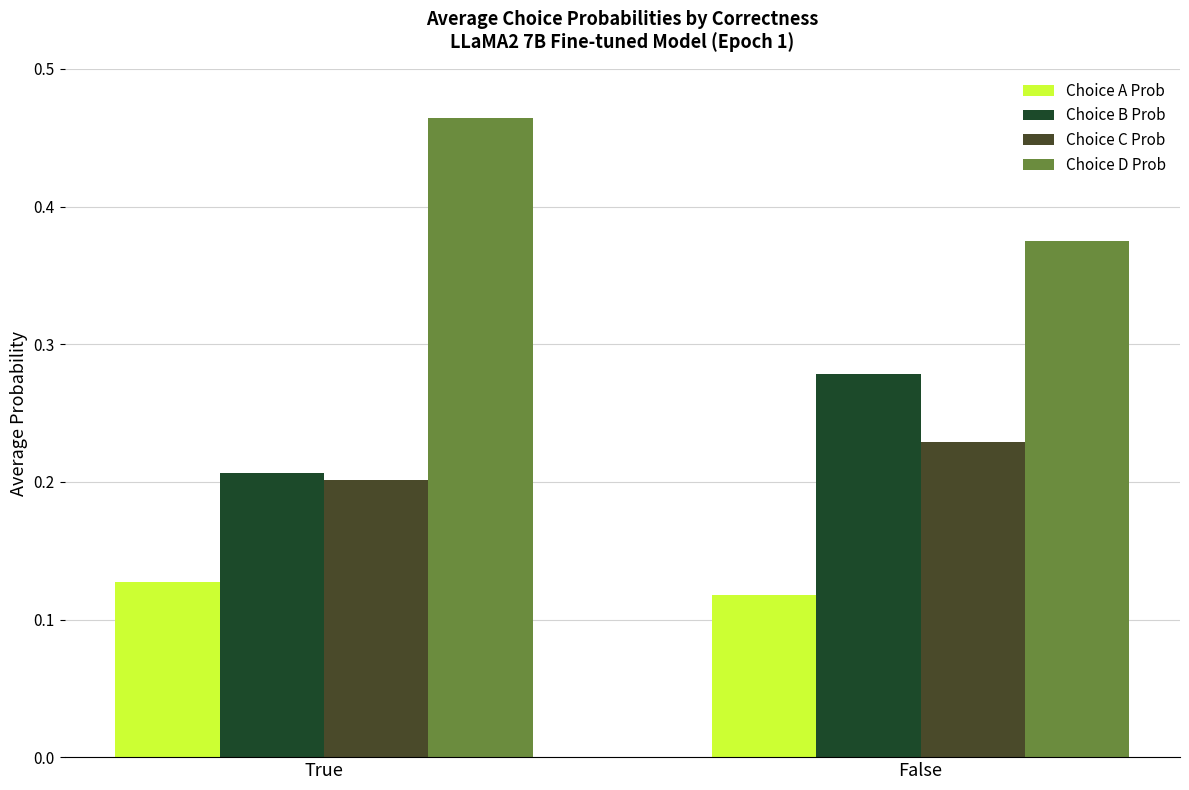

How many bars are there in total?

8